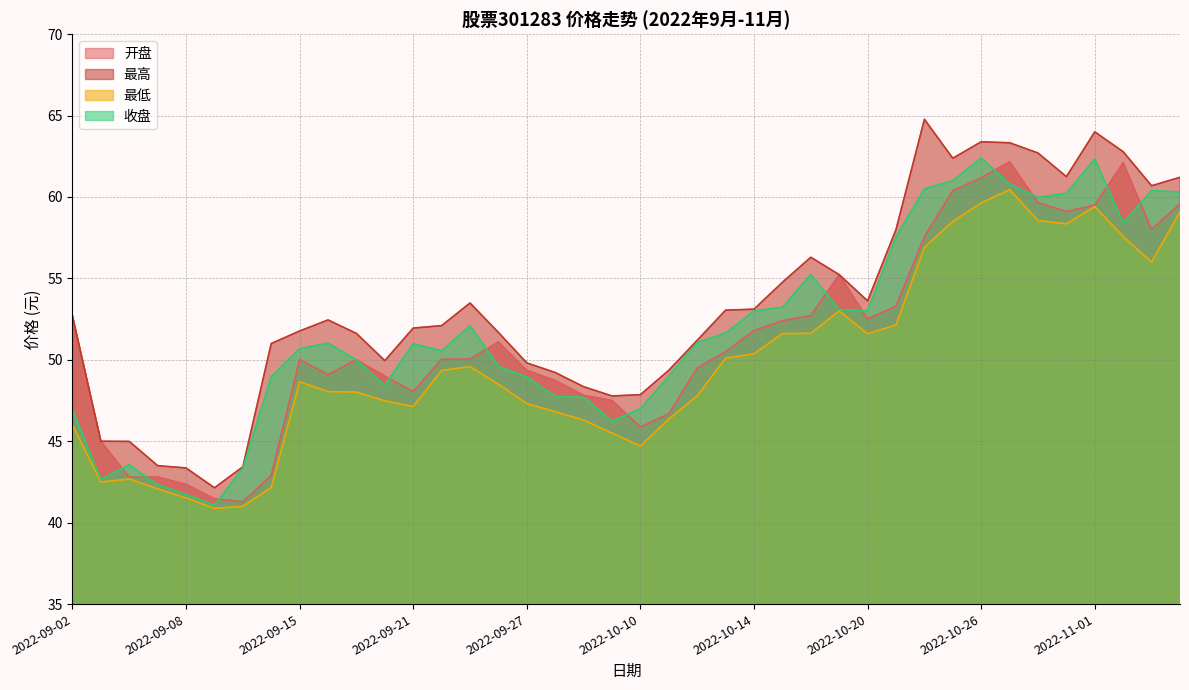

Is it true that 最高 equals 33.1 at 2022-09-21?

False